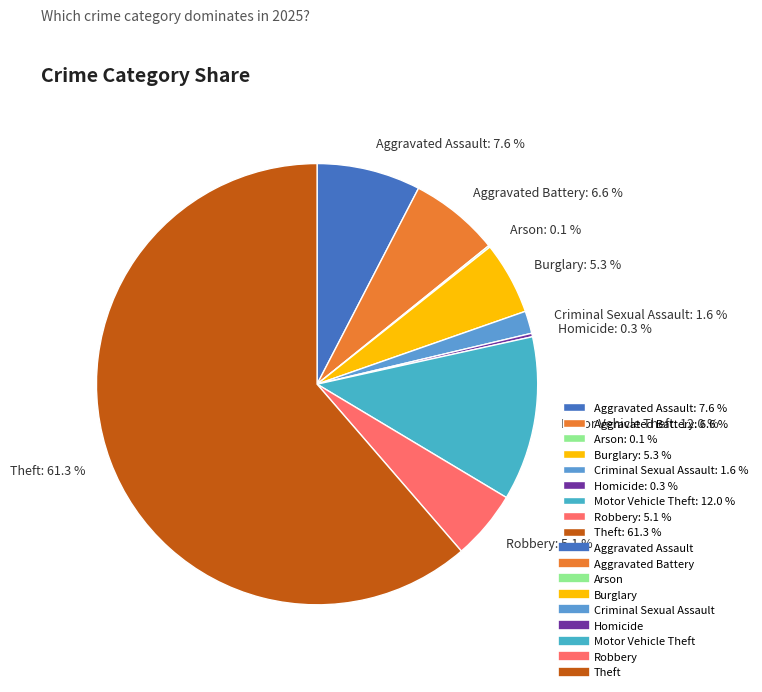

Which has a higher value, Aggravated Battery: 6.6 % or Burglary: 5.3 %?

Aggravated Battery: 6.6 %